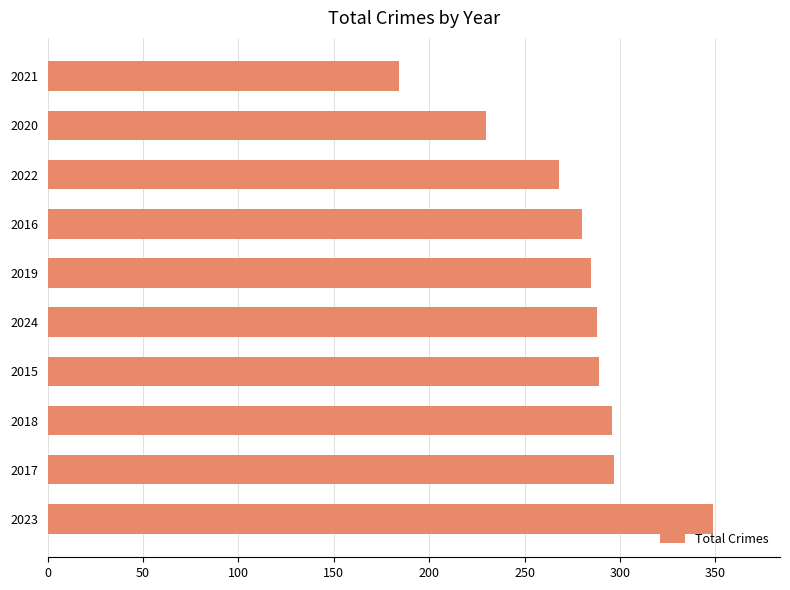

Which has a higher value, 2020 or 2022?

2022